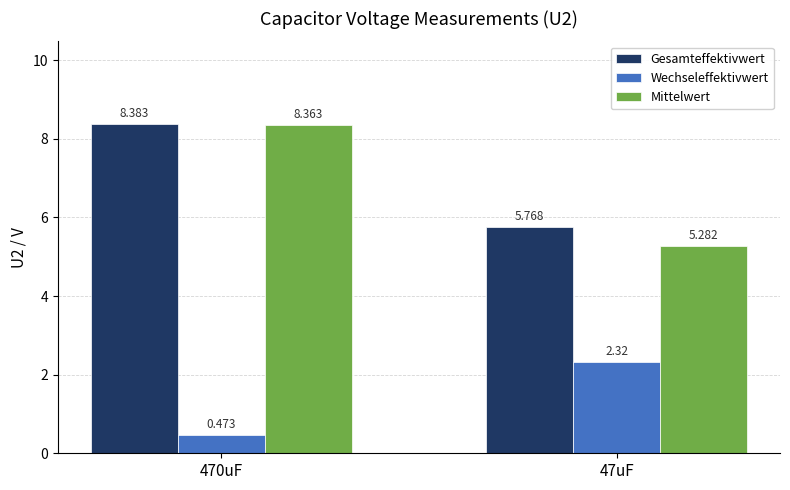

Which series has the largest range (max minus min)?

Mittelwert